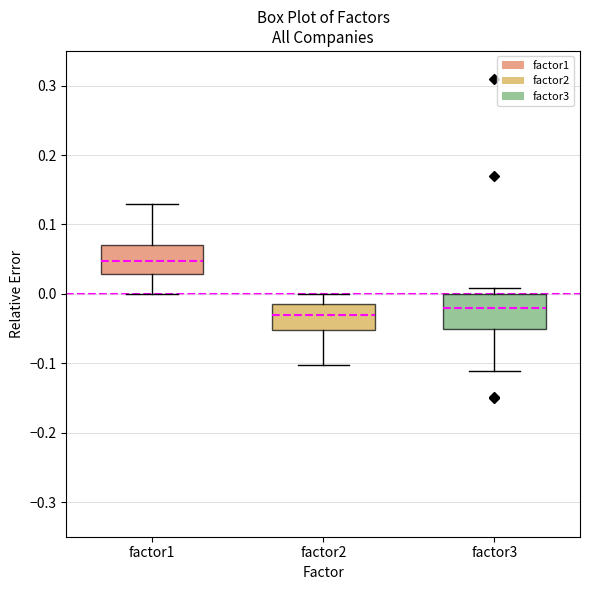

Reading left to right, read every box against the y-axis: the position of its median line, the range the box covers, and the ends of its whiskers. The values are not printed on the chart, so give them approximately, as read against the axis.

factor1: median 0.05, box 0.03 to 0.07, whiskers 0.00 to 0.13
factor2: median -0.03, box -0.05 to -0.01, whiskers -0.10 to 0.00
factor3: median -0.02, box -0.05 to 0.00, whiskers -0.11 to 0.01